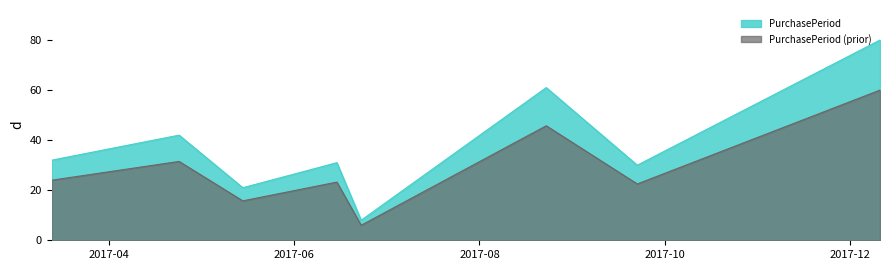

How many interior local peaks (higher than both neighbors) does the data have?

3